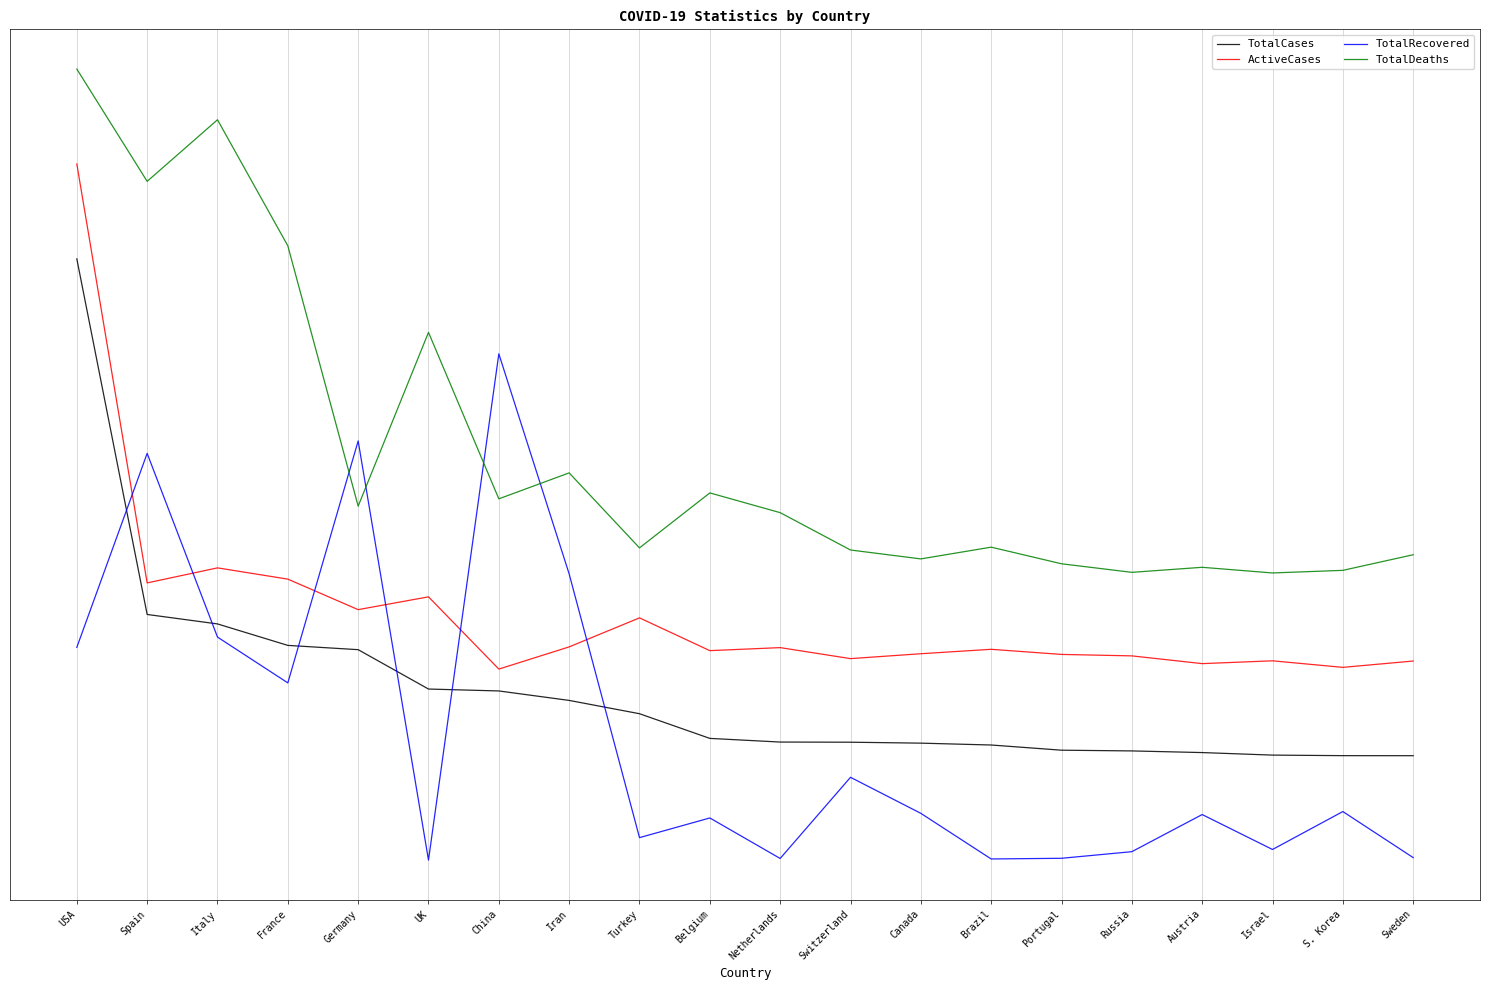

Which label corresponds to the smallest value in the chart?

UK